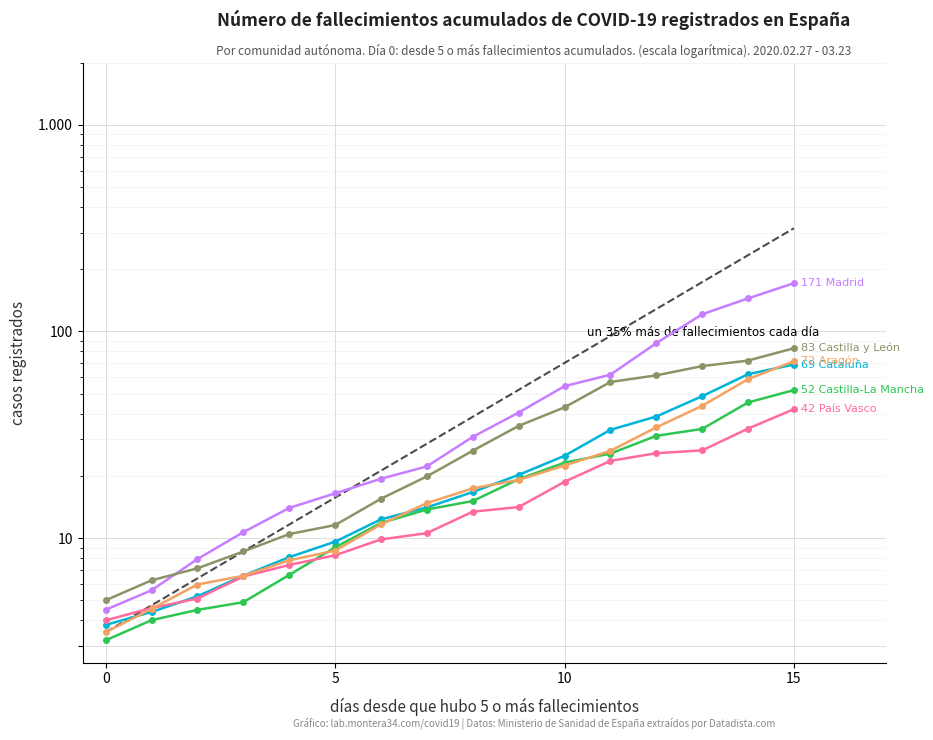

List the series in order of their peak value, highest first.

col_1, col_4, col_6, col_2, col_3, col_5